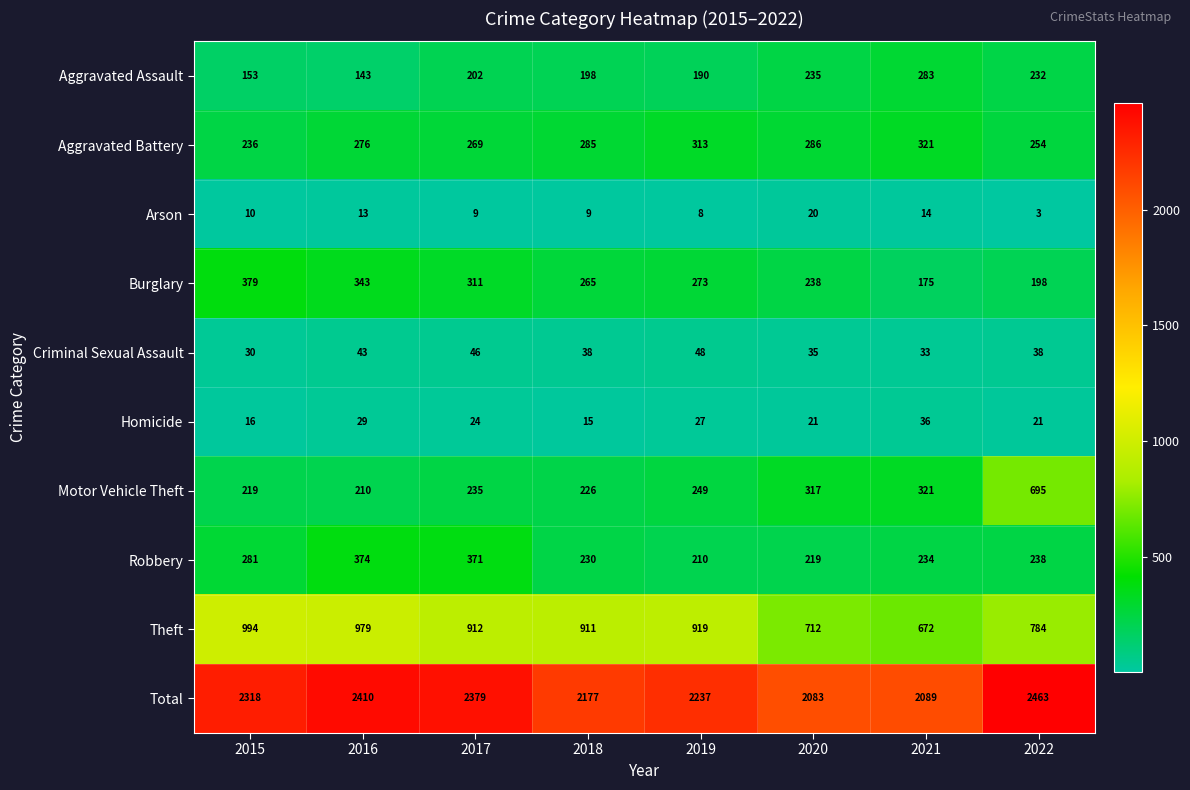

Where is Homicide nearest to the value 25?

2017